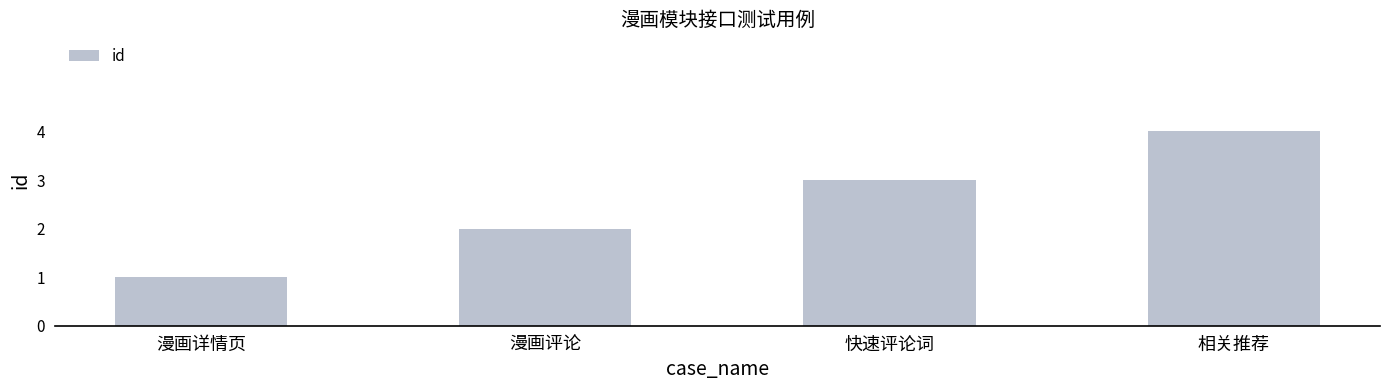

Is it true that the value at 快速评论词 is 4?

False